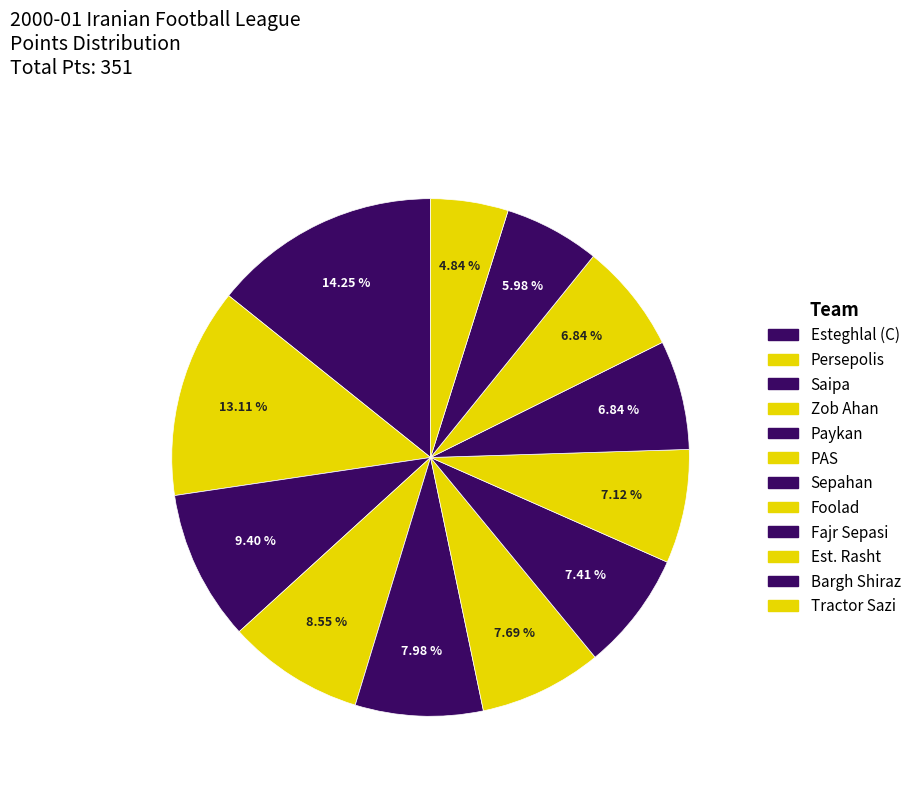

How many slices are in this pie chart?

12